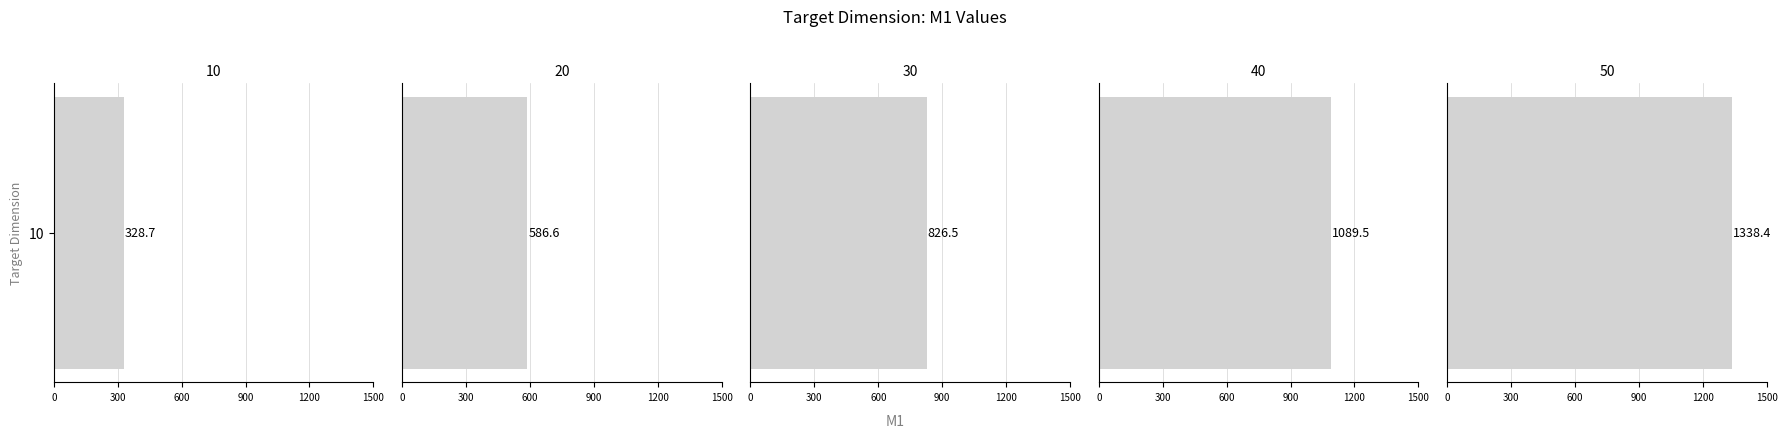

How many data points are above 826?

3